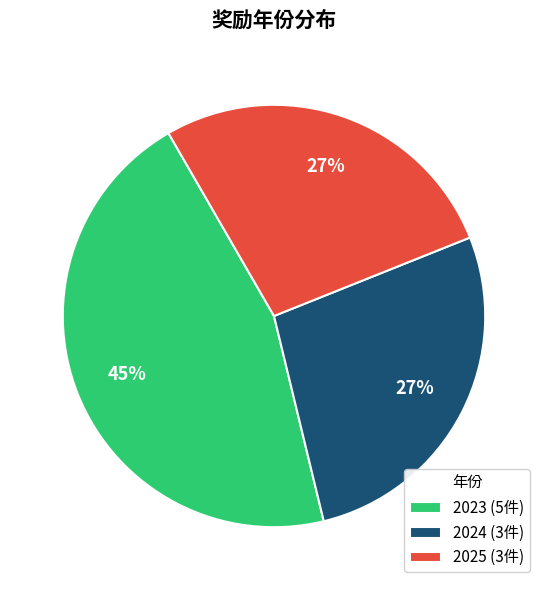

Is there a majority slice in this chart?

No